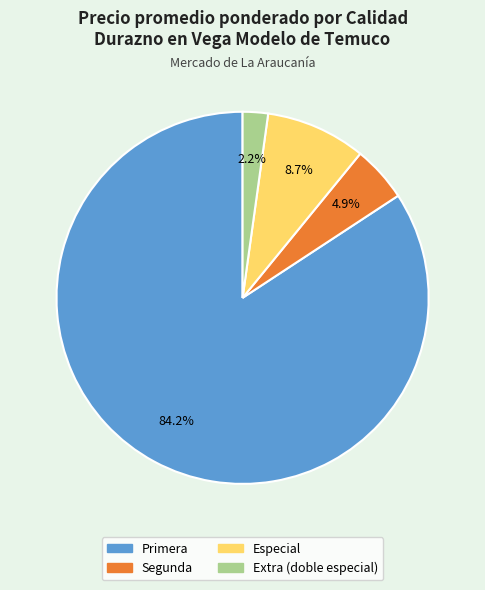

Count the number of slices in the pie.

4